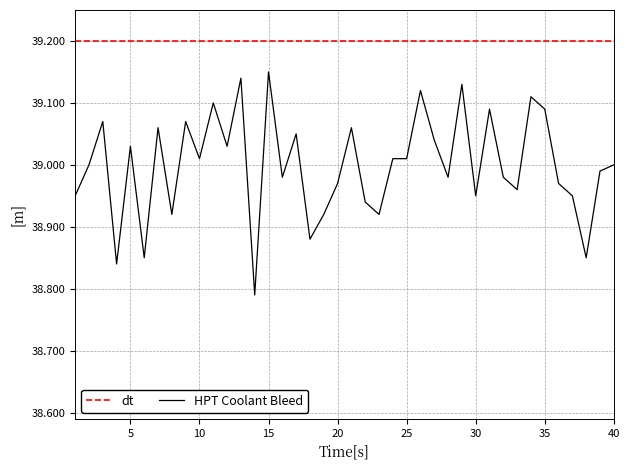

Does the chart display data point markers on the line(s)?

No